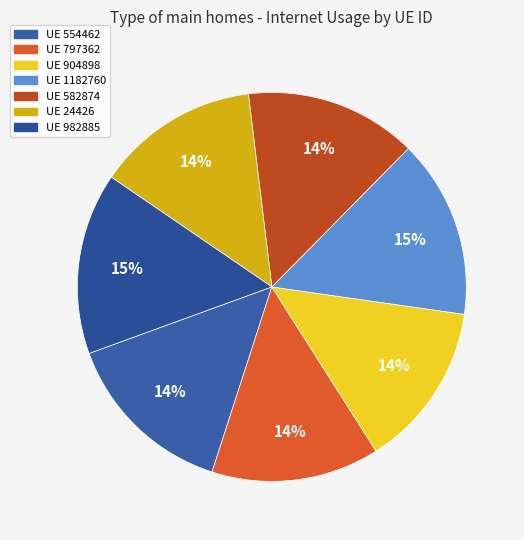

How many slices are in this pie chart?

7